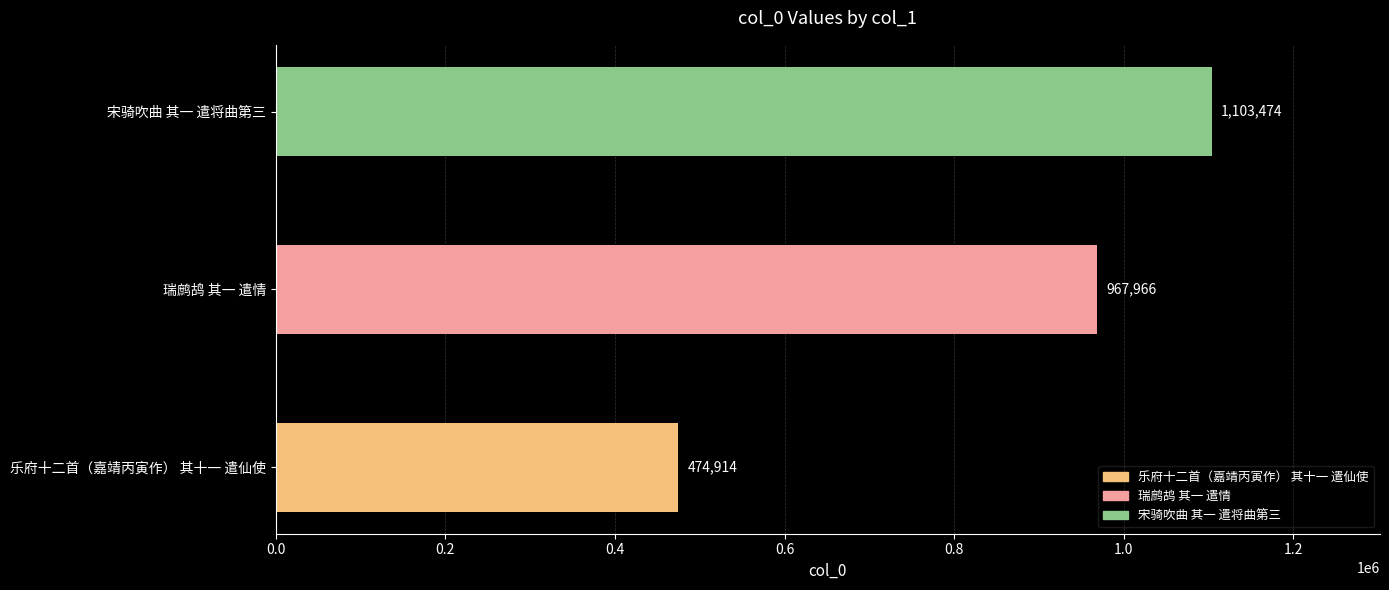

What is the sum of all values?

2546354